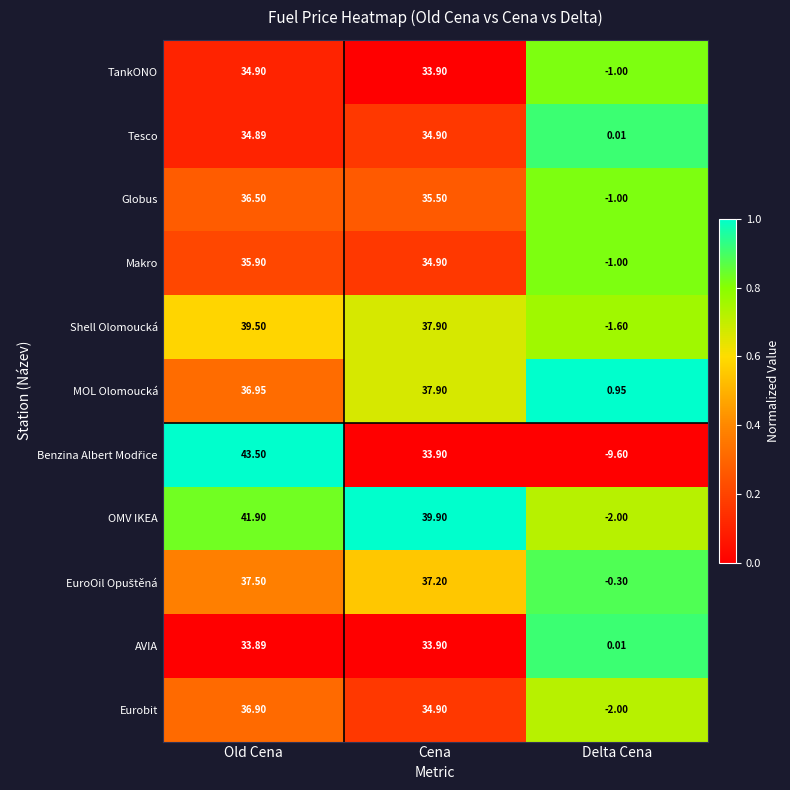

Which label corresponds to the largest value in the chart?

Old Cena